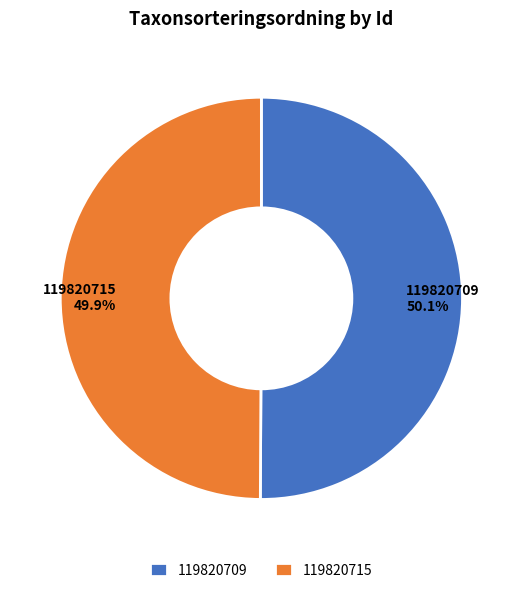

What portion of the pie excludes 119820715?

50.1%